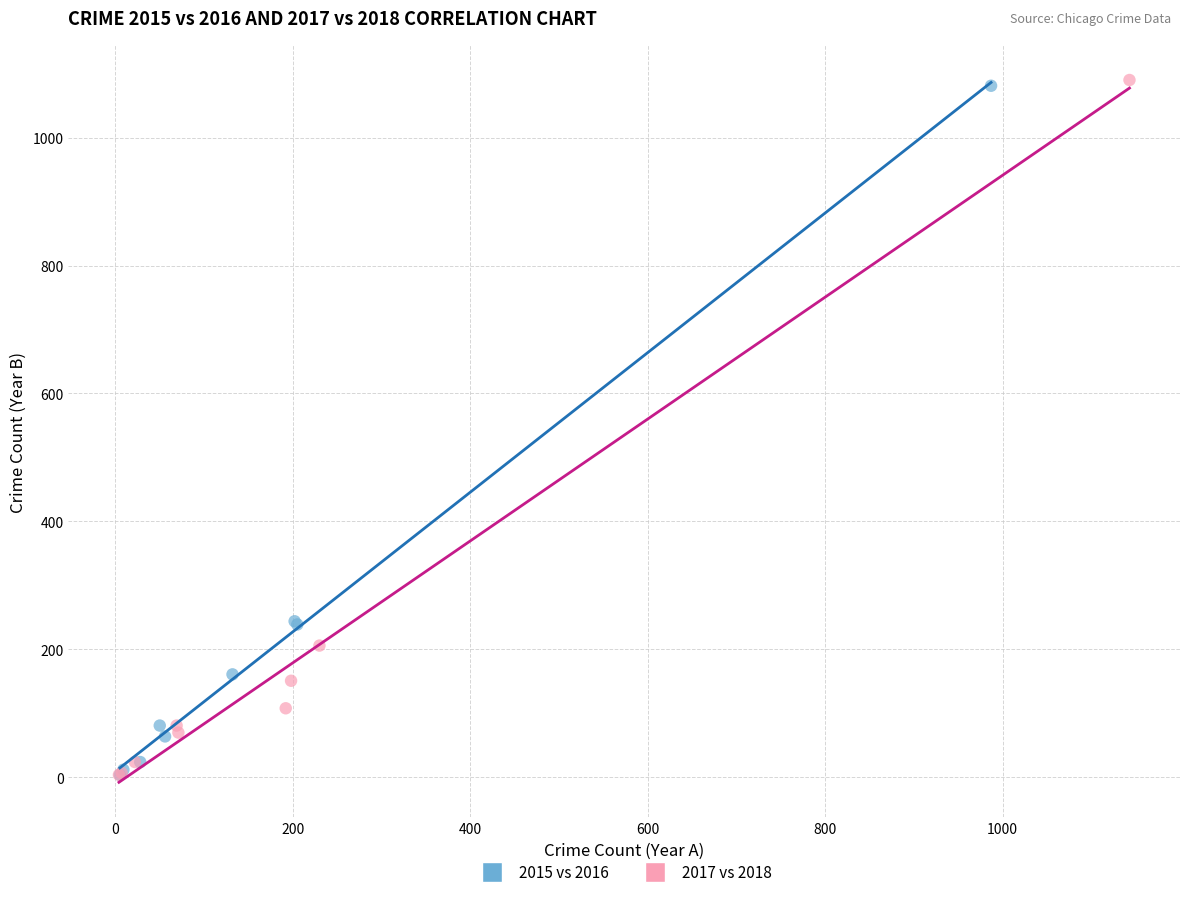

Which series has the widest spread of Y values?

2017 vs 2018